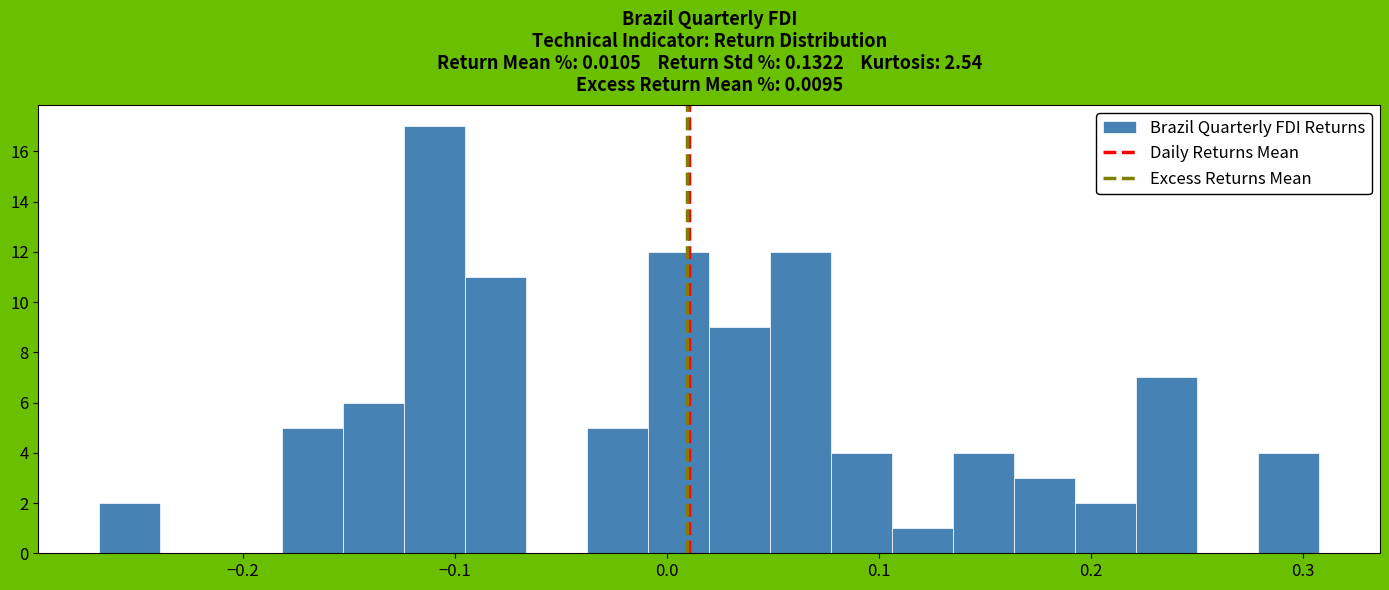

Read against the x-axis, roughly where is the centre of the tallest bar?

-0.11